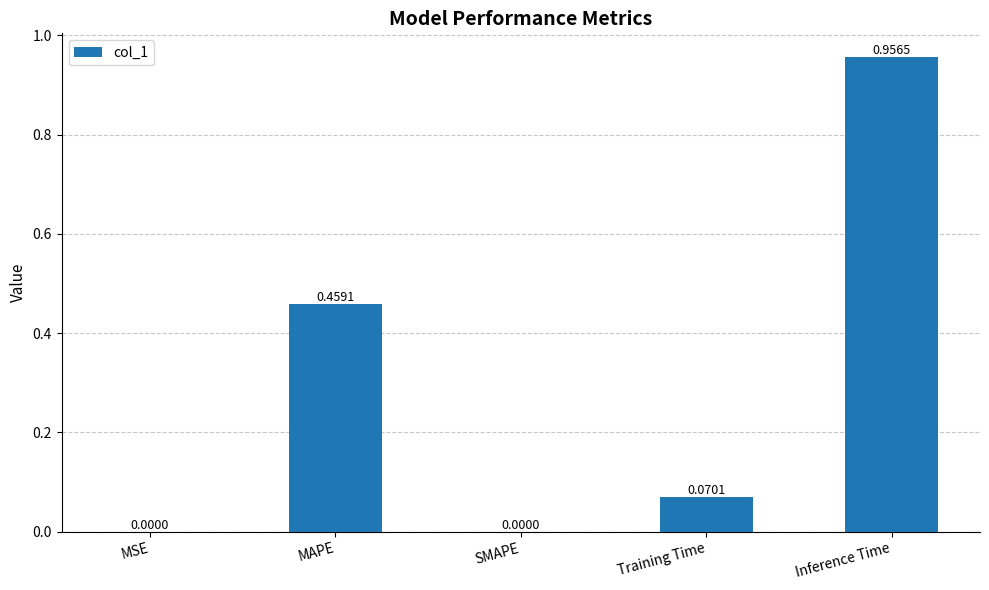

The chart shows a value of 0.0 at SMAPE. True or false?

True